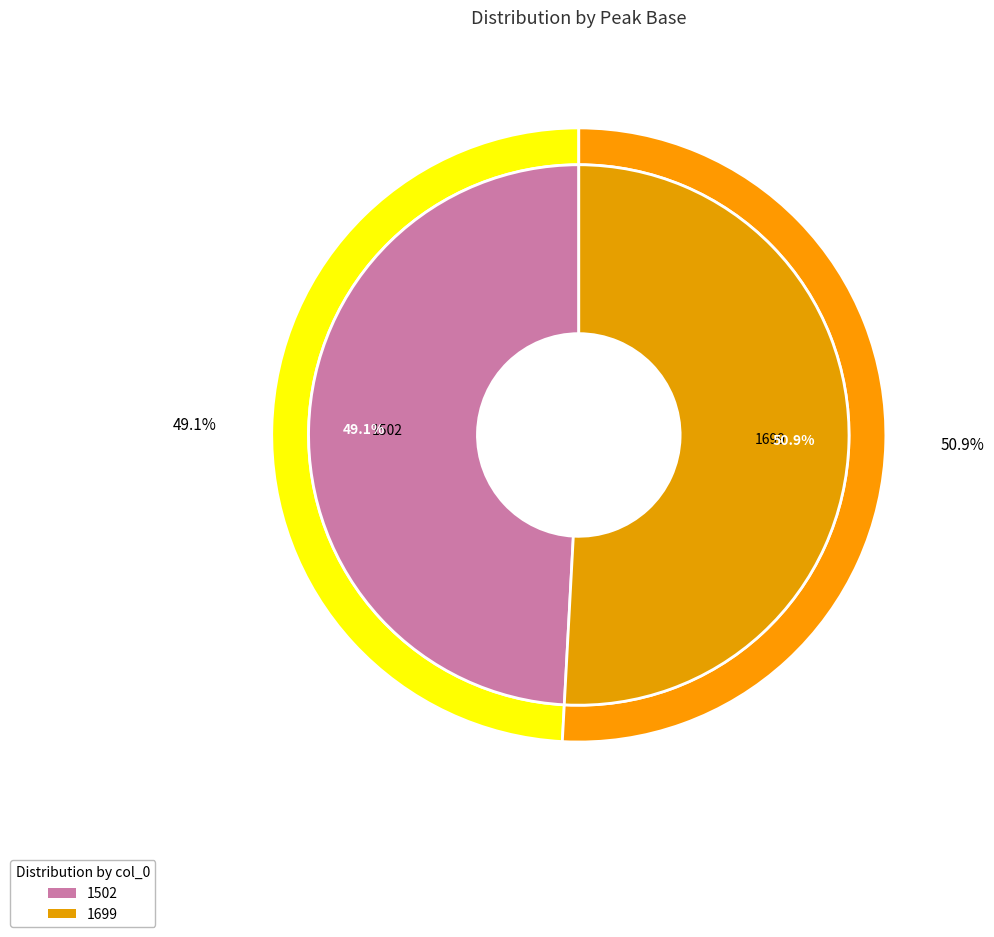

How many segments does this pie chart have?

2